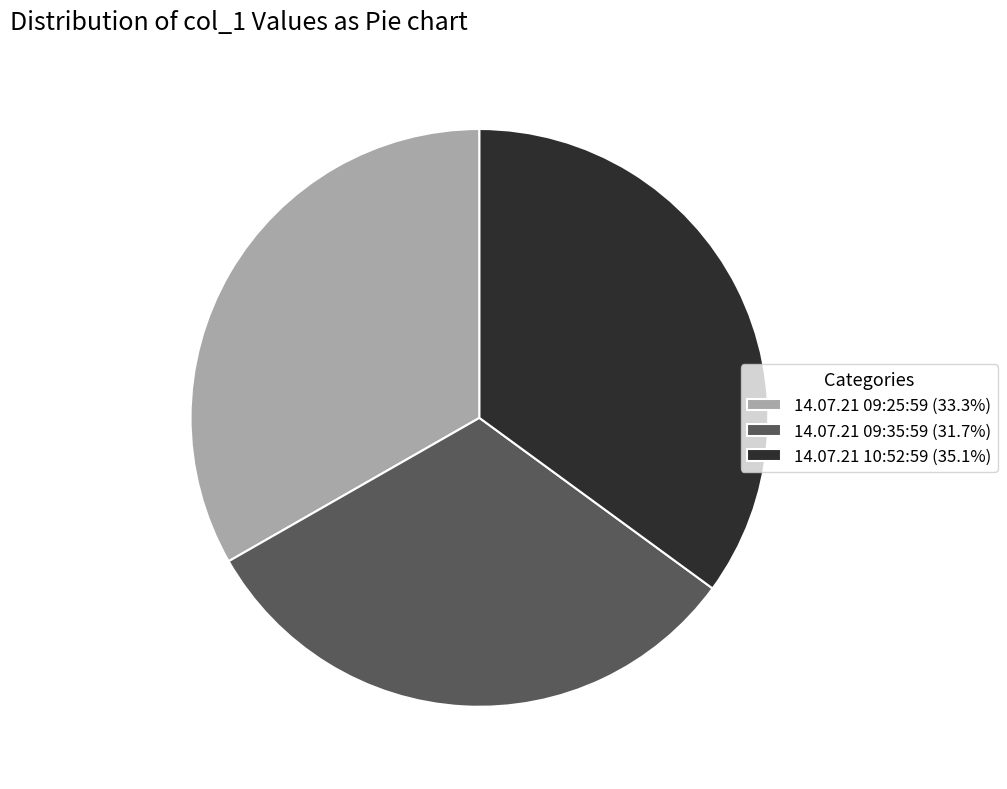

Is there a majority slice in this chart?

No